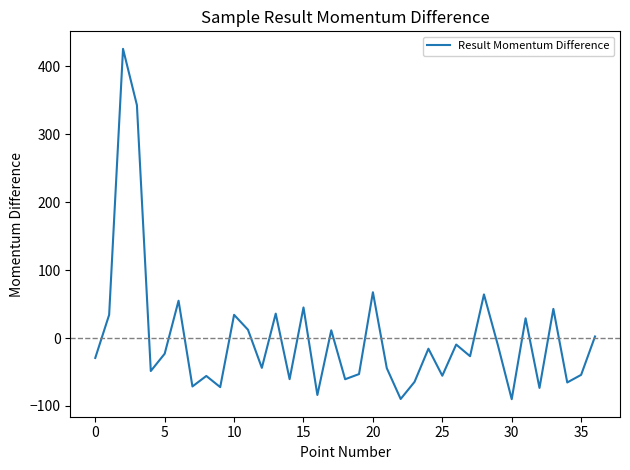

Does the chart have visible grid lines?

No